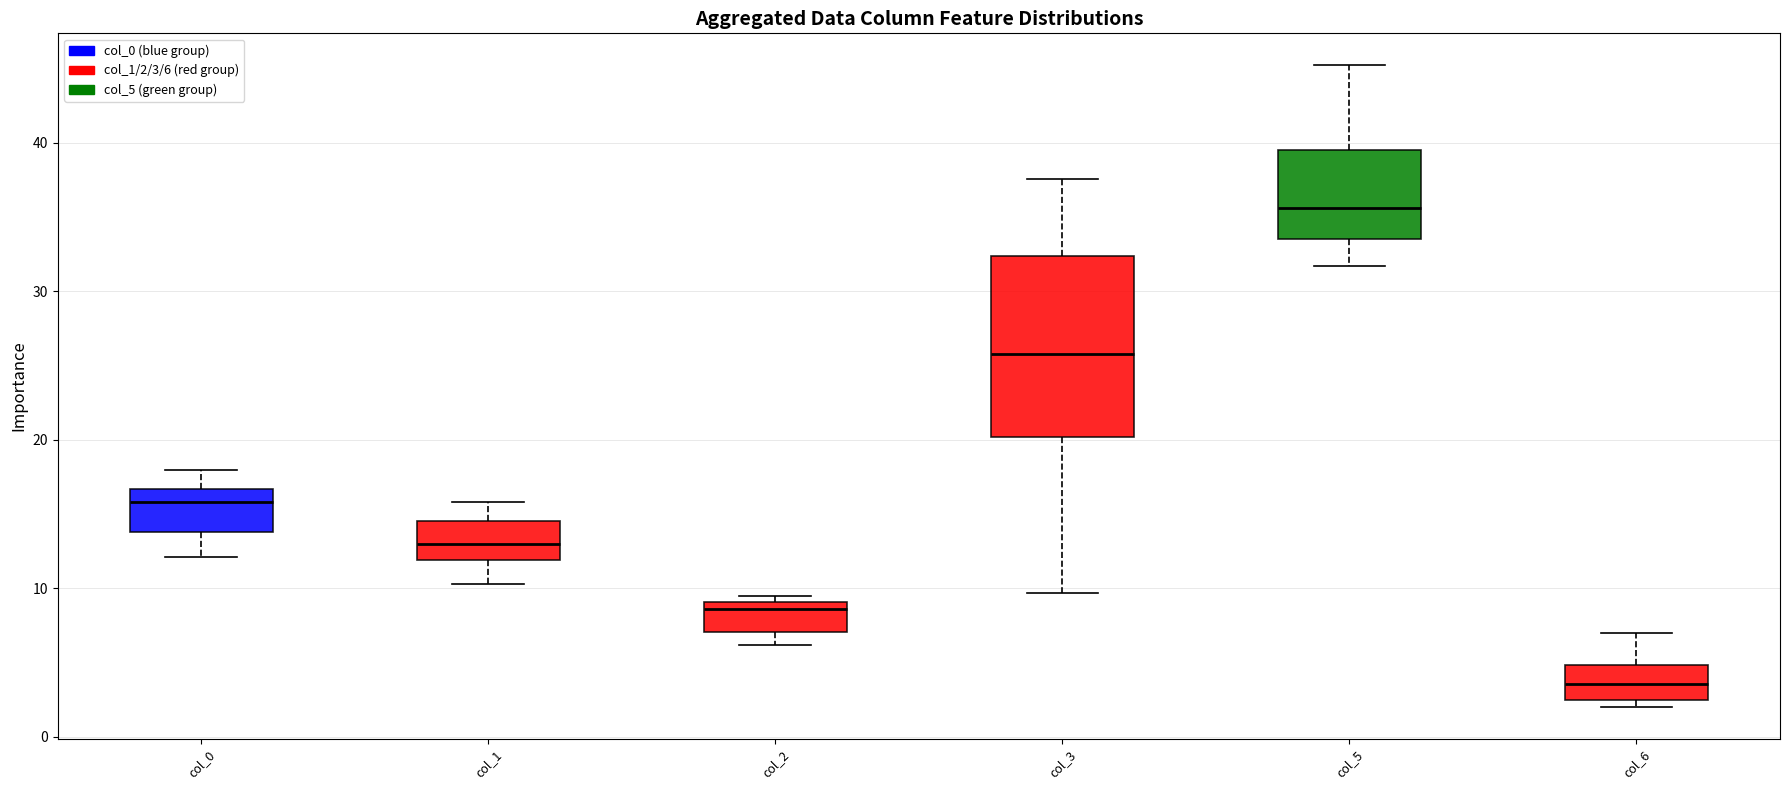

Reading left to right, read every box against the y-axis: the position of its median line, the range the box covers, and the ends of its whiskers. The values are not printed on the chart, so give them approximately, as read against the axis.

col_0: median 16, box 14 to 17, whiskers 12 to 18
col_1: median 13, box 12 to 15, whiskers 10 to 16
col_2: median 9 (just below the box's upper edge), box 7 to 9, whiskers 6 to 9 (just above the box's upper edge)
col_3: median 26, box 20 to 32, whiskers 10 to 38
col_5: median 36, box 34 to 40, whiskers 32 to 45
col_6: median 4, box 2 to 5, whiskers 2 (just below the box's lower edge) to 7